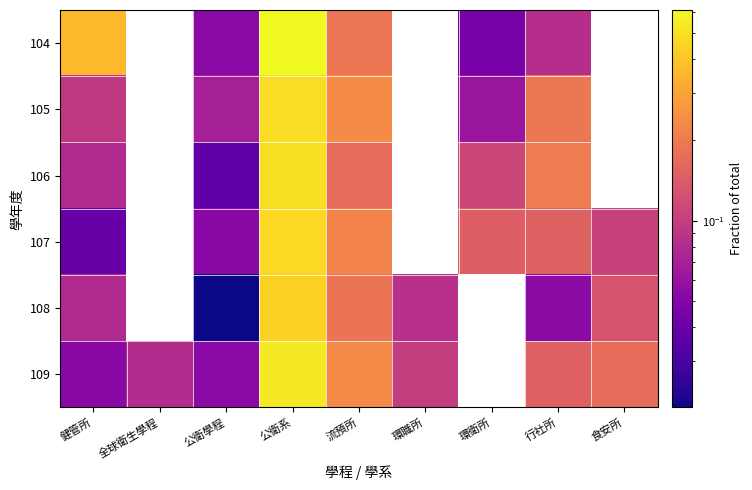

Reading left to right, transcribe all the data shown in this chart.

104: 健管所=0.4	全球衛生學程=0.0	公衛學程=0.1	公衛系=0.6	流預所=0.2	環職所=0.0	環衛所=0.0	行社所=0.1	食安所=0.0
105: 健管所=0.1	全球衛生學程=0.0	公衛學程=0.1	公衛系=0.5	流預所=0.2	環職所=0.0	環衛所=0.1	行社所=0.2	食安所=0.0
106: 健管所=0.1	全球衛生學程=0.0	公衛學程=0.0	公衛系=0.5	流預所=0.2	環職所=0.0	環衛所=0.1	行社所=0.2	食安所=0.0
107: 健管所=0.0	全球衛生學程=0.0	公衛學程=0.1	公衛系=0.5	流預所=0.2	環職所=0.0	環衛所=0.1	行社所=0.2	食安所=0.1
108: 健管所=0.1	全球衛生學程=0.0	公衛學程=0.0	公衛系=0.4	流預所=0.2	環職所=0.1	環衛所=0.0	行社所=0.1	食安所=0.1
109: 健管所=0.1	全球衛生學程=0.1	公衛學程=0.1	公衛系=0.5	流預所=0.2	環職所=0.1	環衛所=0.0	行社所=0.2	食安所=0.2